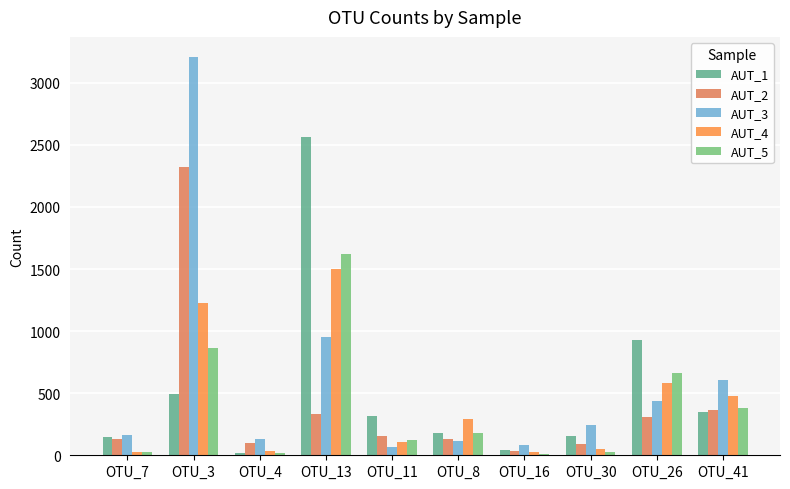

What is the smallest value displayed?

13